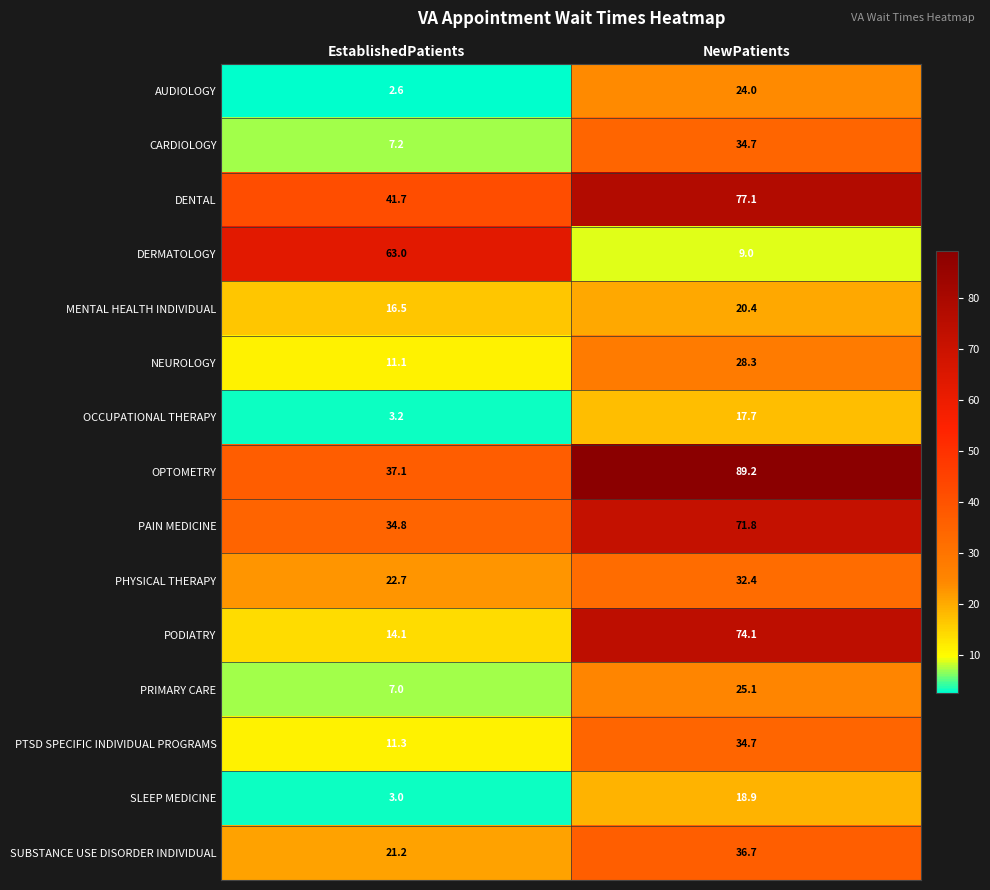

What is the total value across all series at NewPatients?

594.1